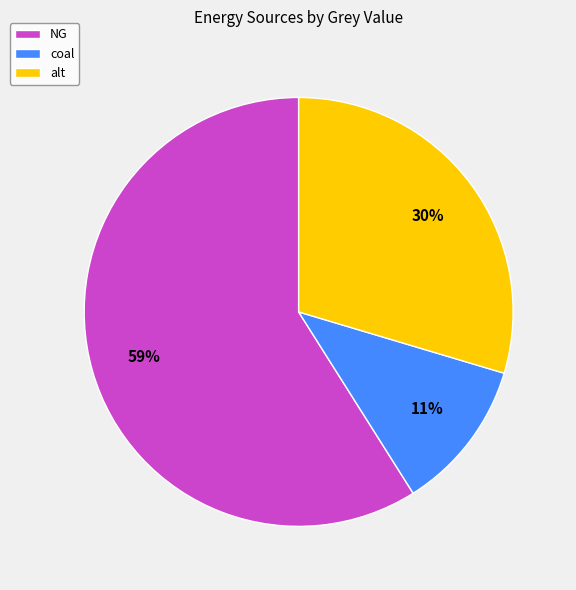

Is NG the majority of the pie?

Yes